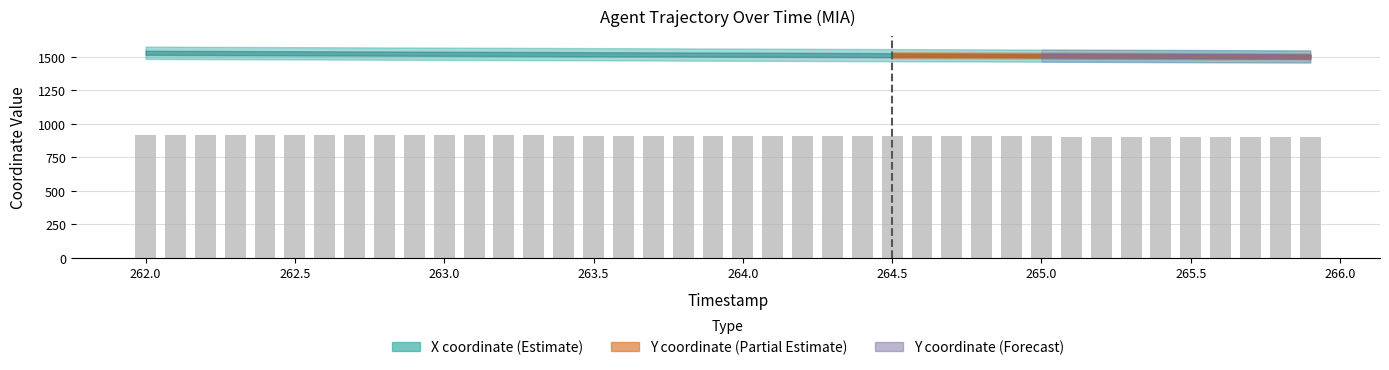

What is the value of the 36th bar from the left?

903.1